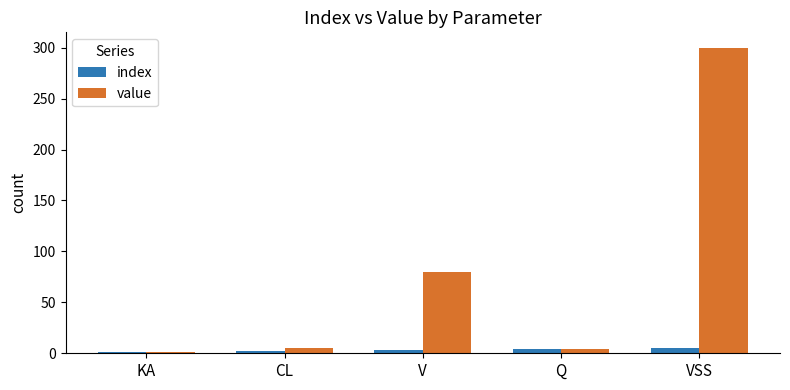

What is the difference between the value values at VSS and CL?

295